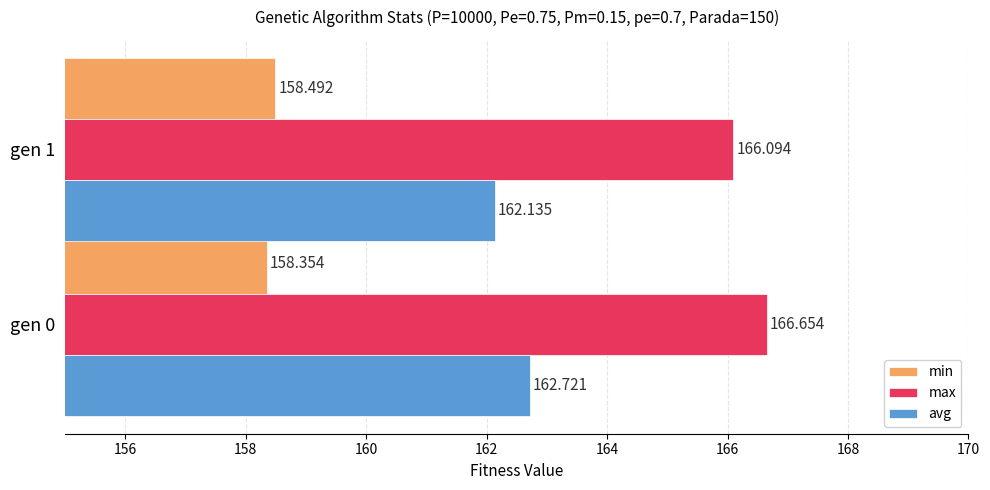

At gen 1, list the series in order from largest to smallest.

max, avg, min